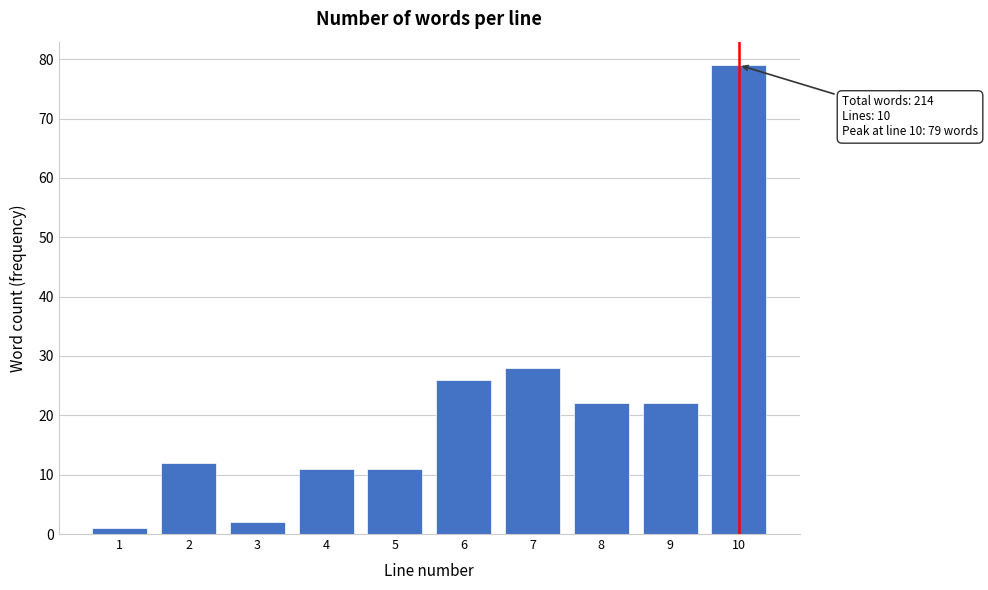

Reading right to left, list all the values displayed in this chart.

10=79	9=22	8=22	7=28	6=26	5=11	4=11	3=2	2=12	1=1